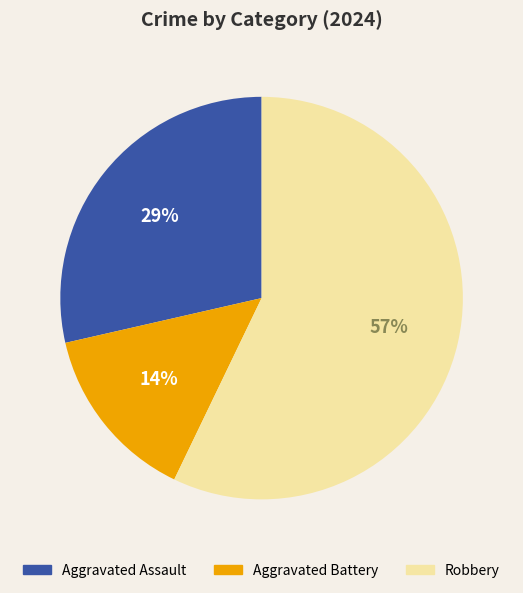

Which category has the smallest portion of the pie?

Aggravated Battery